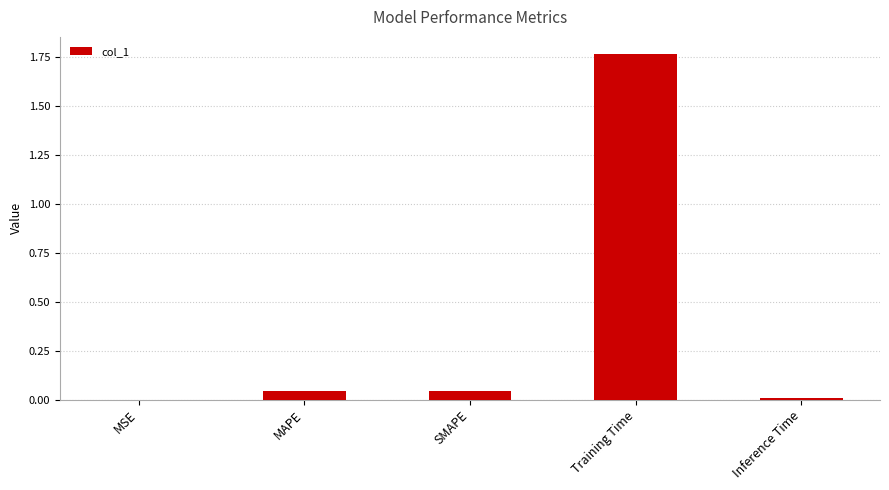

What is the sum of all values?

1.9